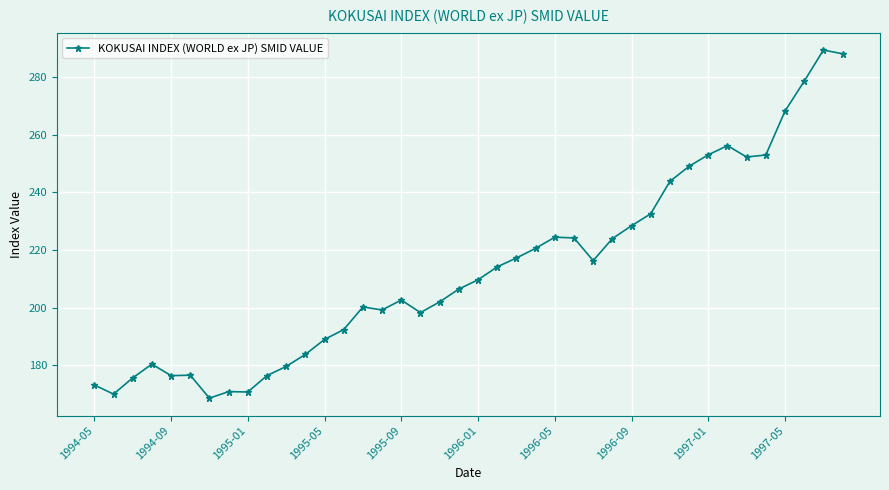

How many series are shown in this chart?

1